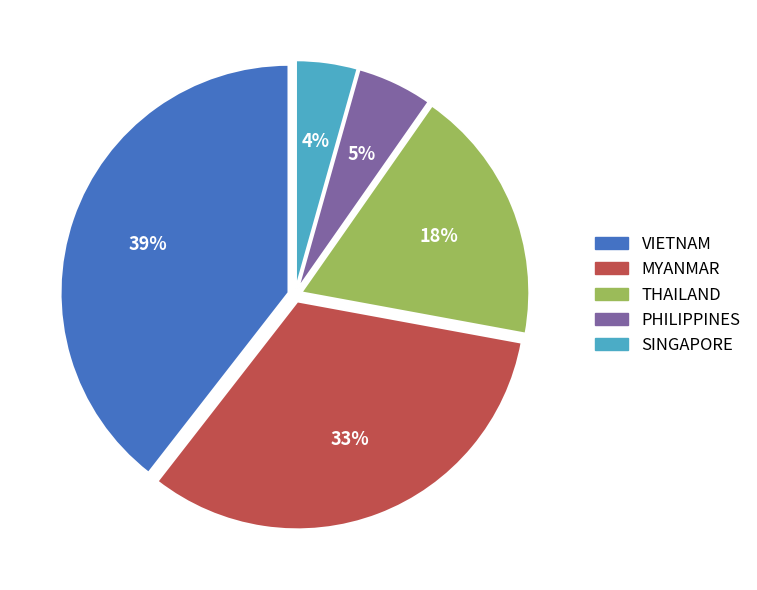

Which slice is the smallest?

SINGAPORE